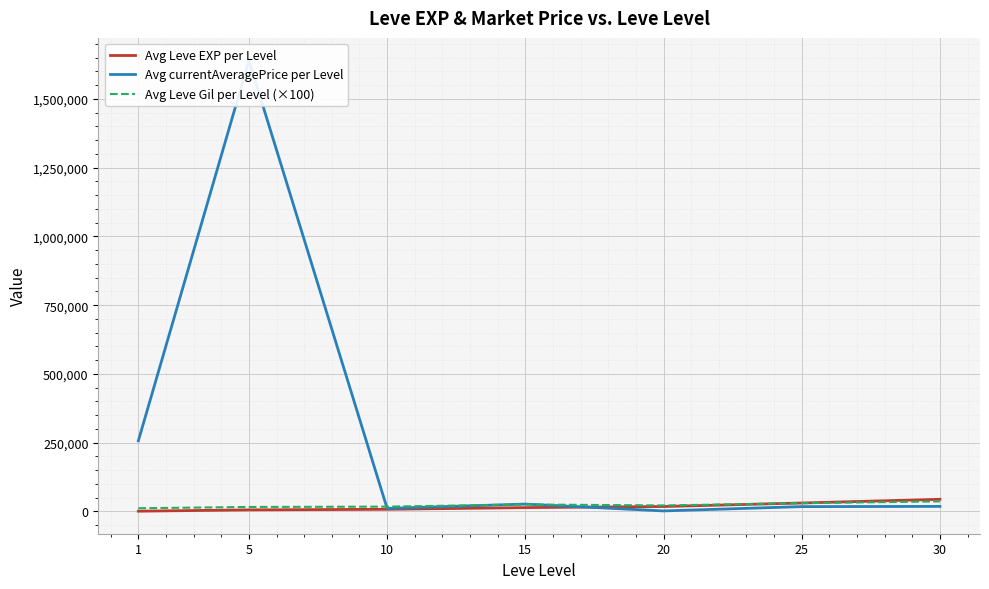

After their last crossing, which series has the higher values: Avg currentAveragePrice per Level or Avg Leve Gil per Level (×100)?

Avg Leve Gil per Level (×100)